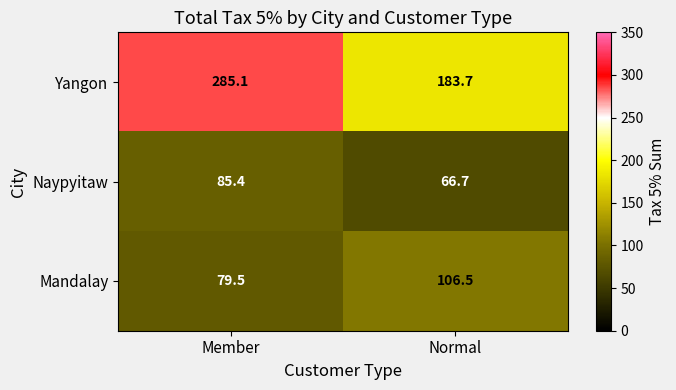

What is the sum of all Mandalay values?

186.0